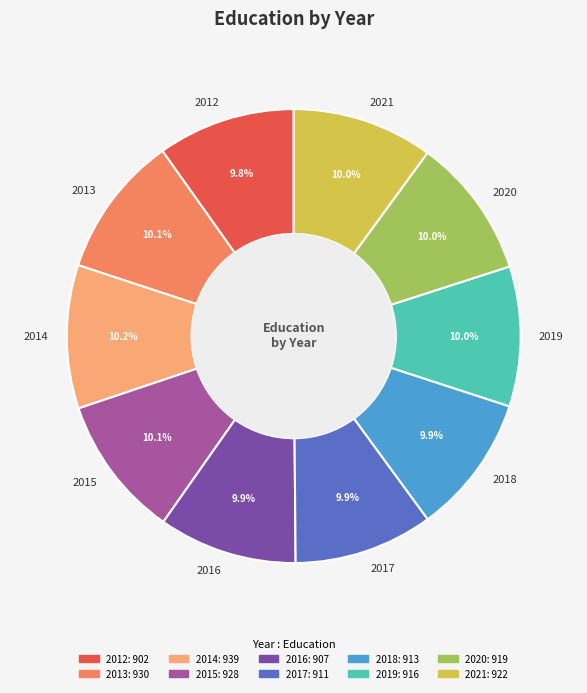

Is 2021 the majority of the pie?

No